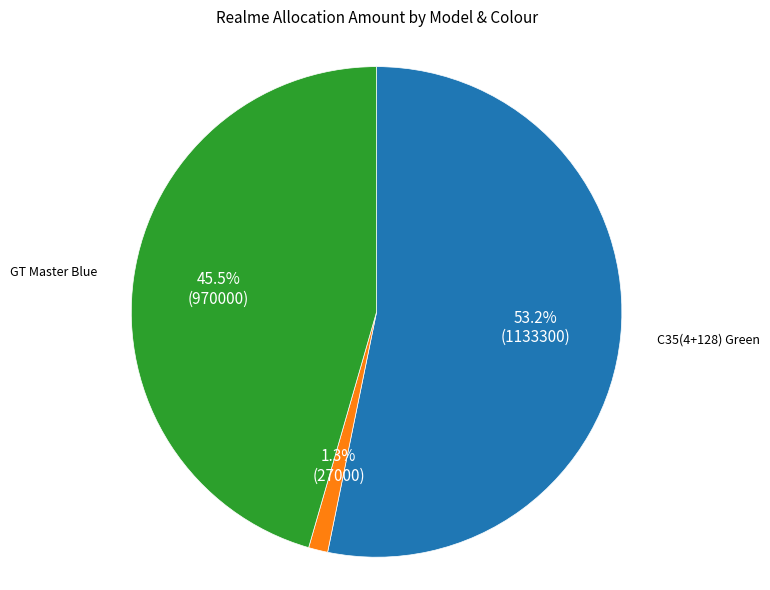

Is there a majority slice in this chart?

Yes